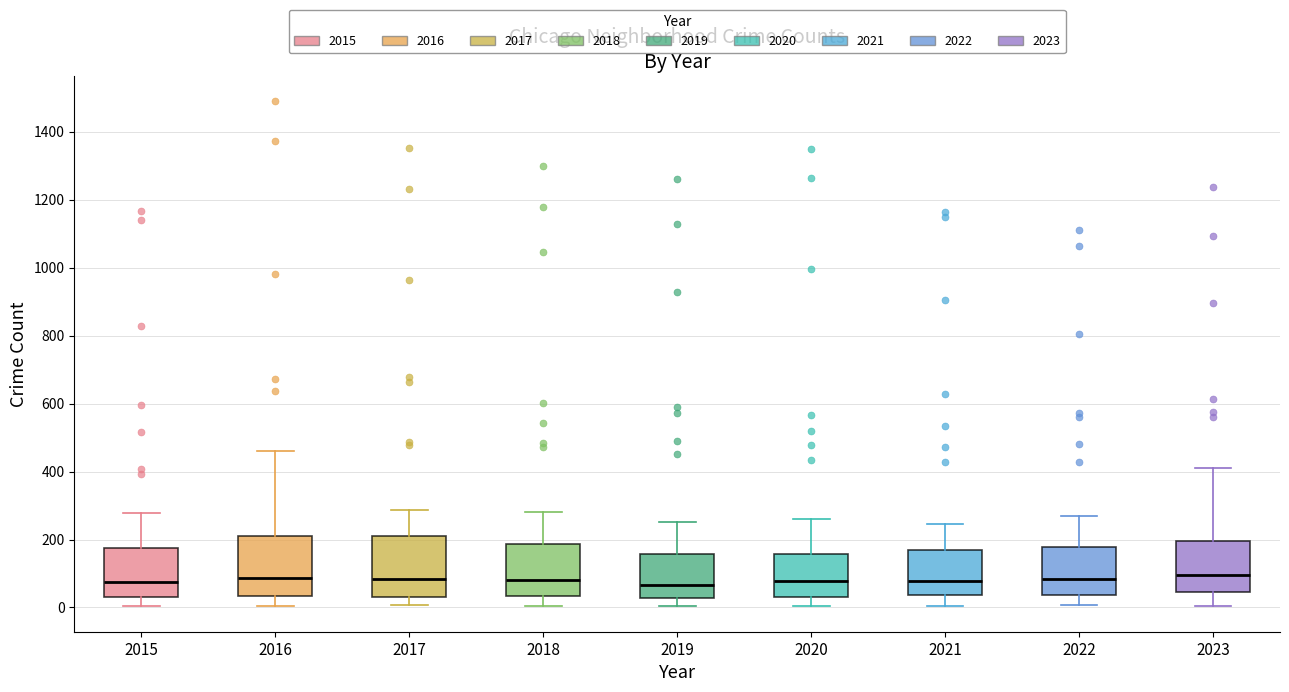

Where is the lower edge of the box at x = 2017 on the y-axis? The values are not printed on the chart, so give them approximately, as read against the axis.

40